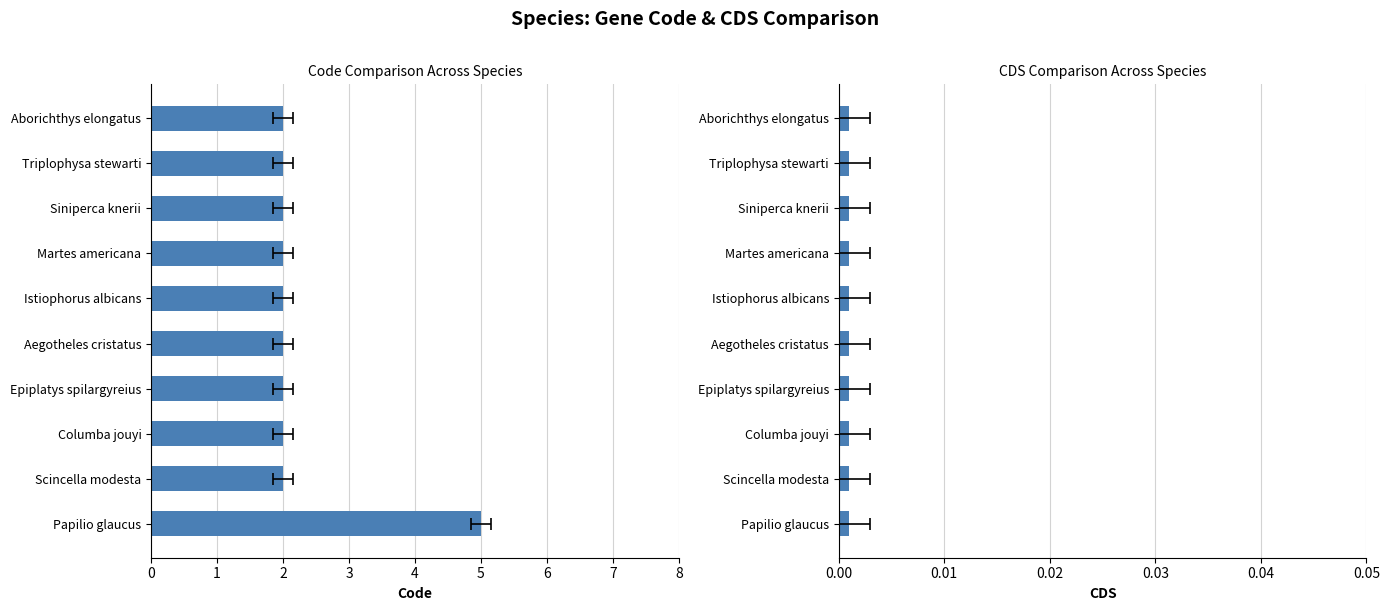

What is the average value of the Code series?

2.3